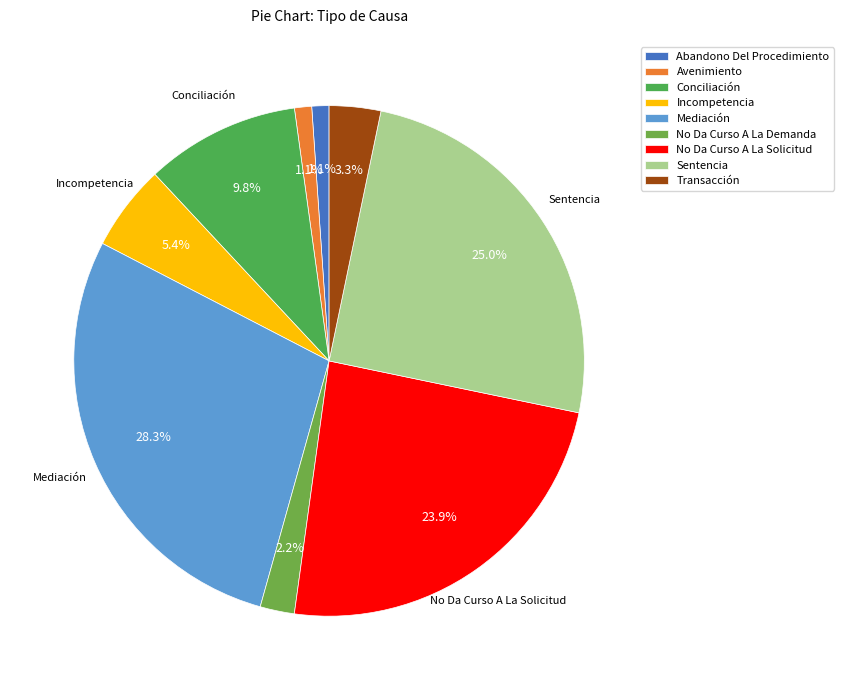

To the nearest percent, what is the difference between the largest and smallest slice percentages?

27%